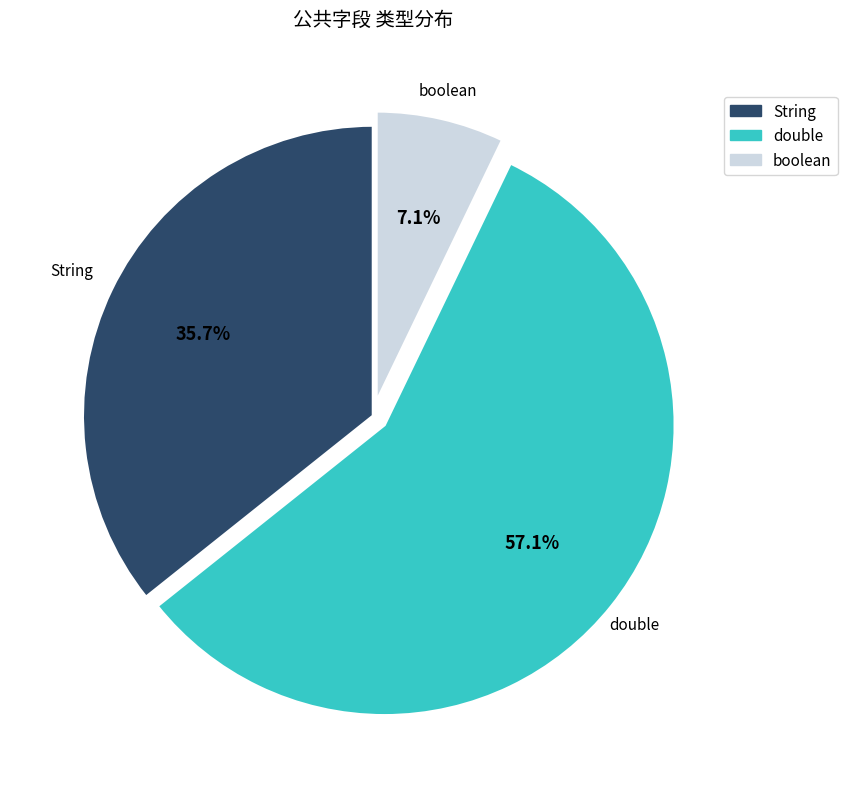

Which has a higher value, String or double?

double